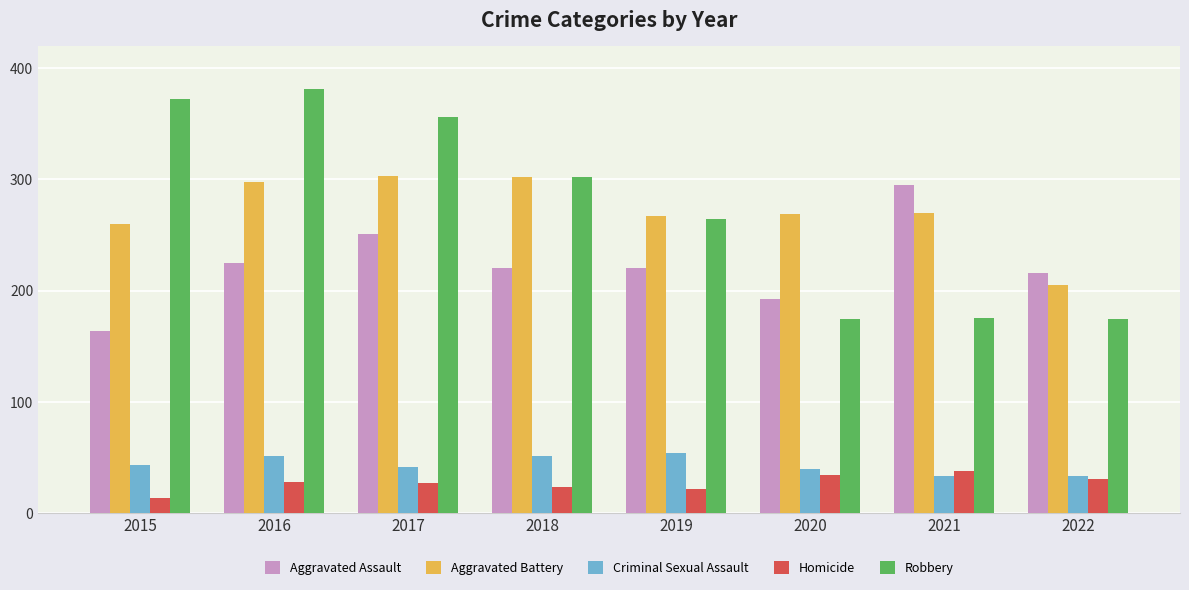

What is the sum of the Criminal Sexual Assault values at 2022 and 2018?

84